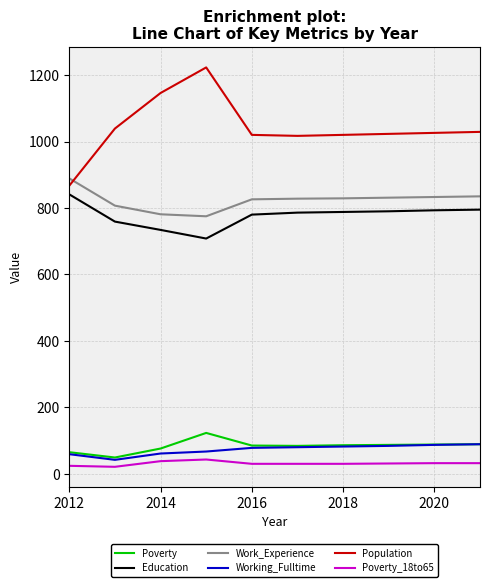

True or false: Education and Poverty_18to65 intersect in this chart.

False